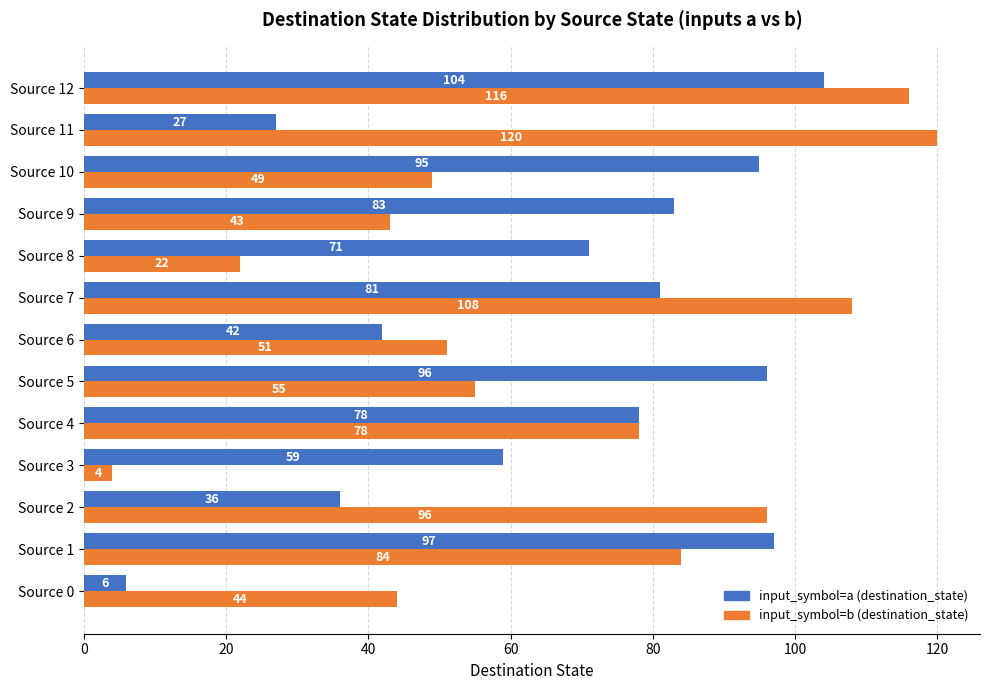

At which category is the sum across all series the highest?

Source 12